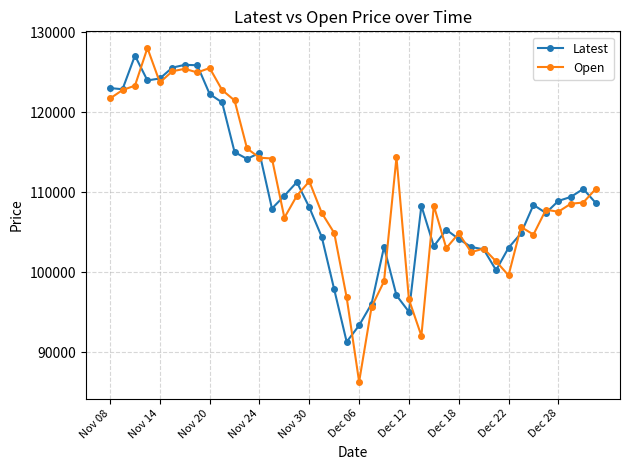

Which series has the largest range (max minus min)?

Open